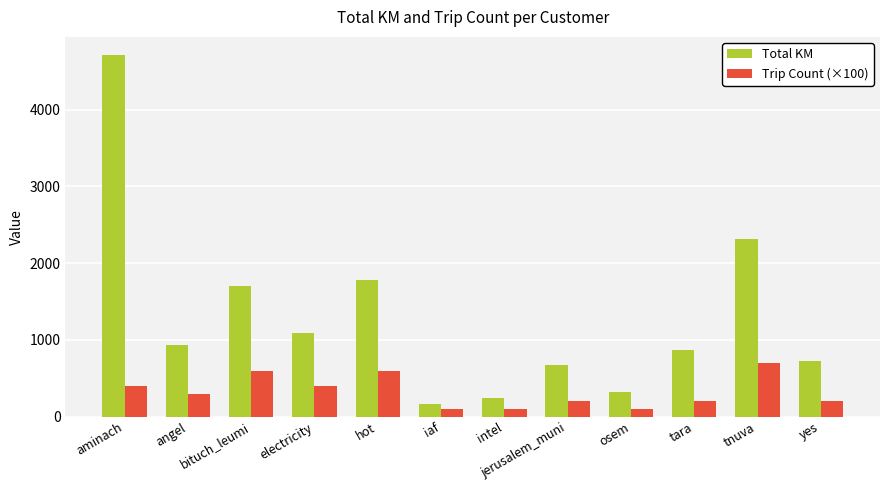

What is the difference between the second highest and second lowest values in the Trip Count (×100) series?

500.0